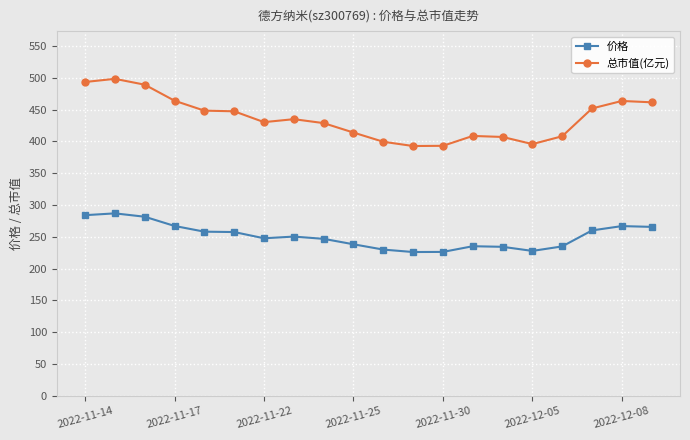

Rank the series by their average value, from highest to lowest.

总市值(亿元), 价格